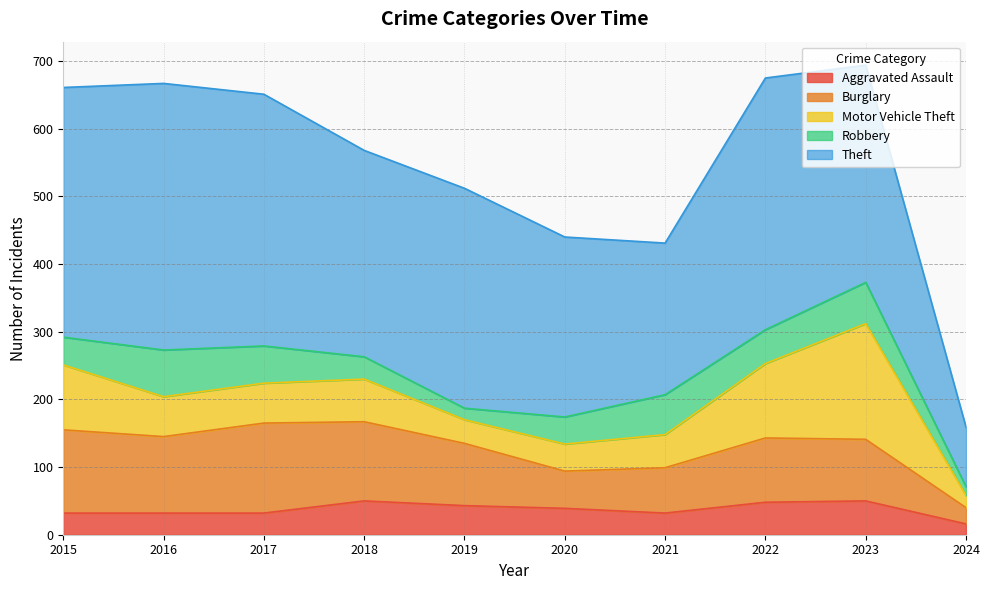

How many data points in Aggravated Assault are less than 39?

5